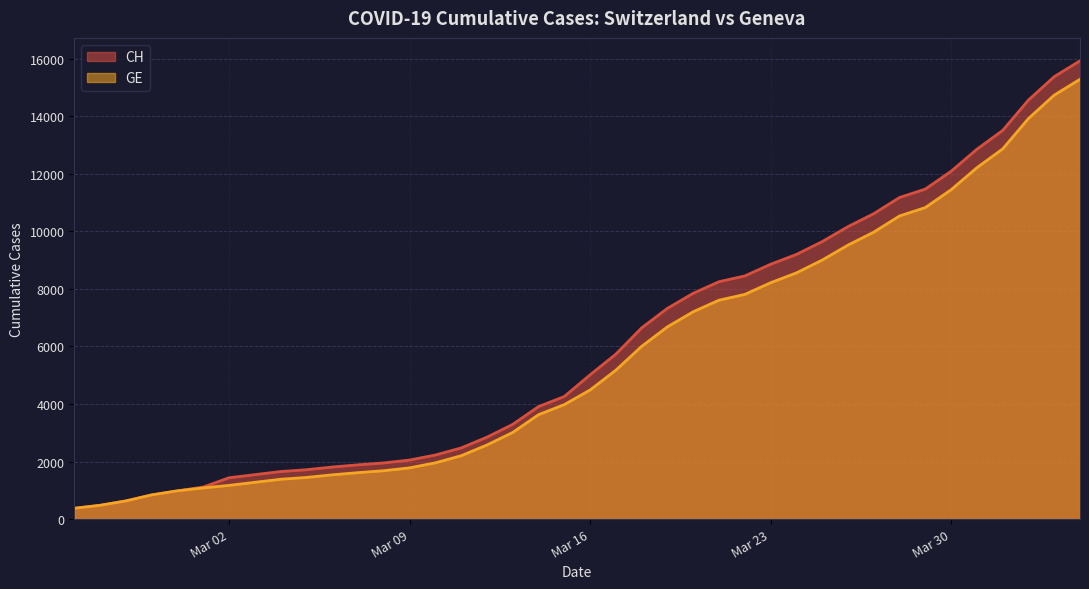

What is the difference between the CH values at 2020-03-07 and 2020-03-03?

341